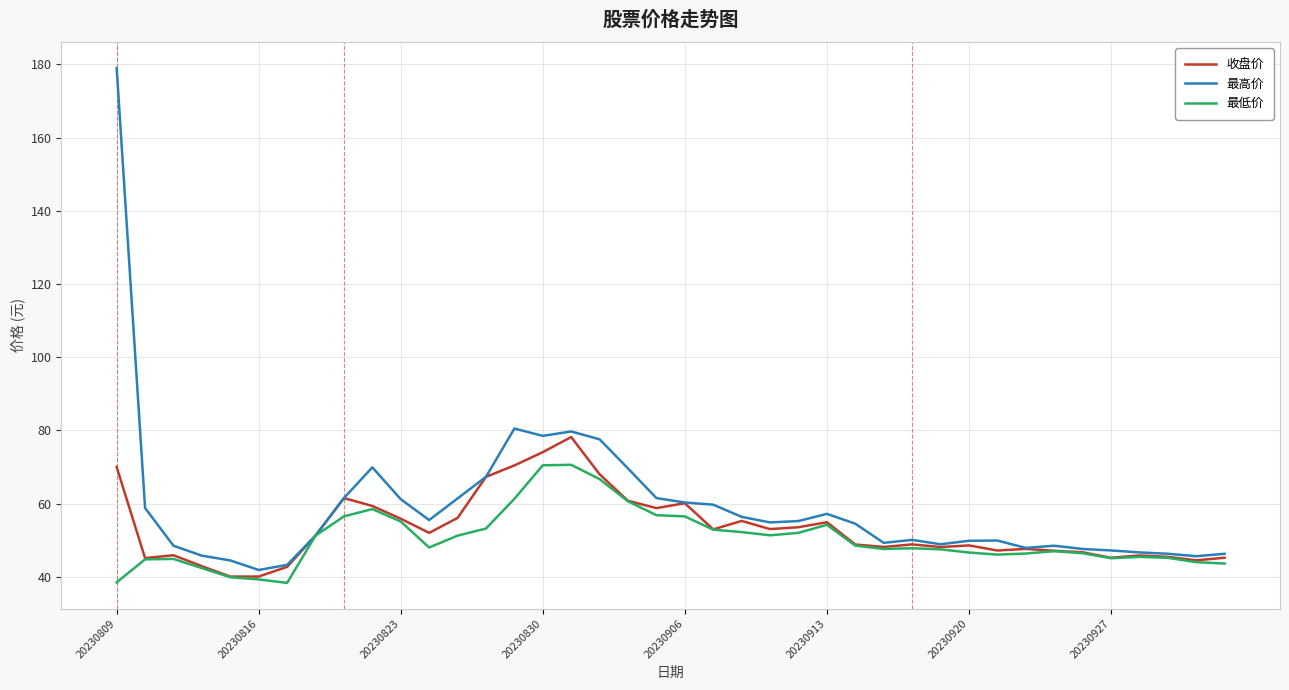

What is the minimum value shown in the chart?

38.3